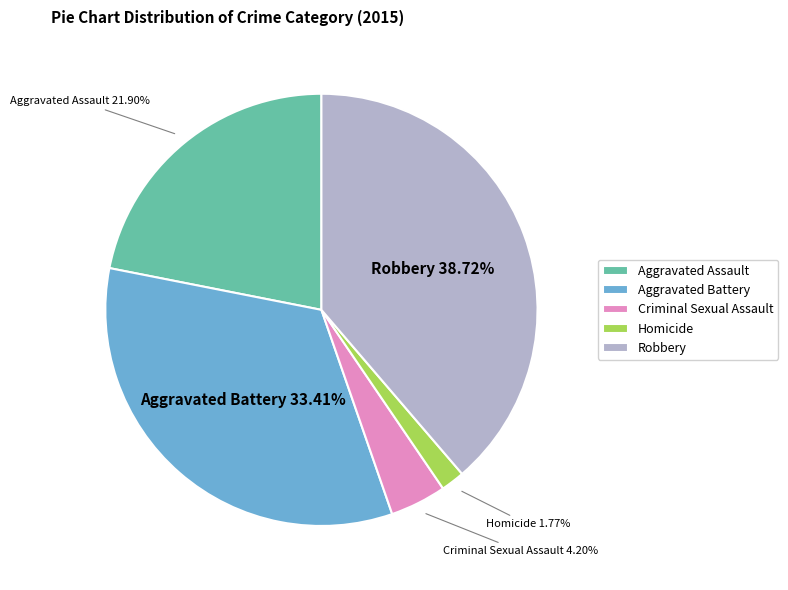

Which slice is the smallest?

Homicide